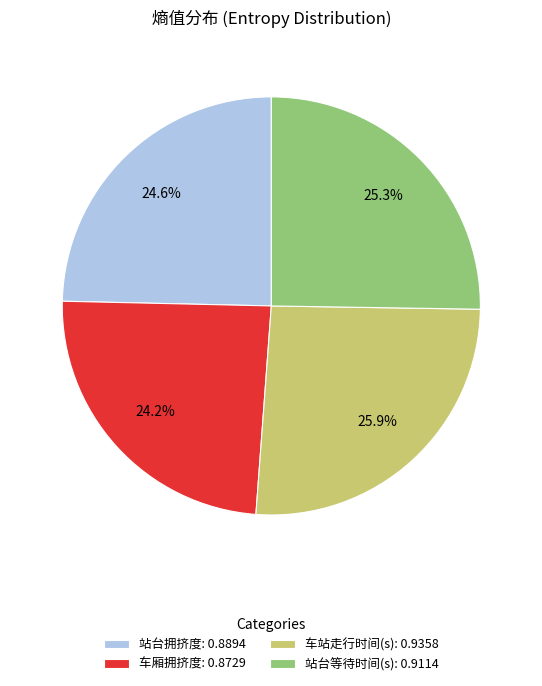

Between 站台拥挤度 and 车站走行时间(s), which is larger?

车站走行时间(s)